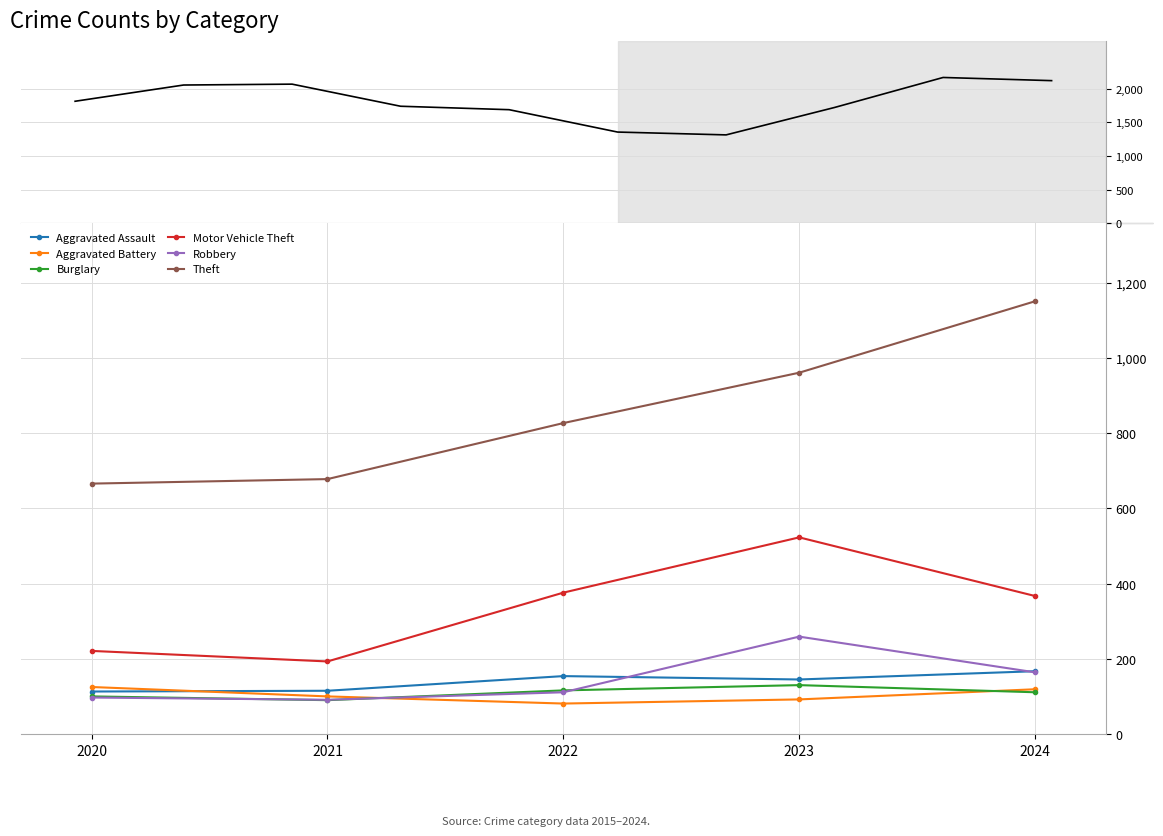

Is it true that Motor Vehicle Theft equals 193 at 2021?

True